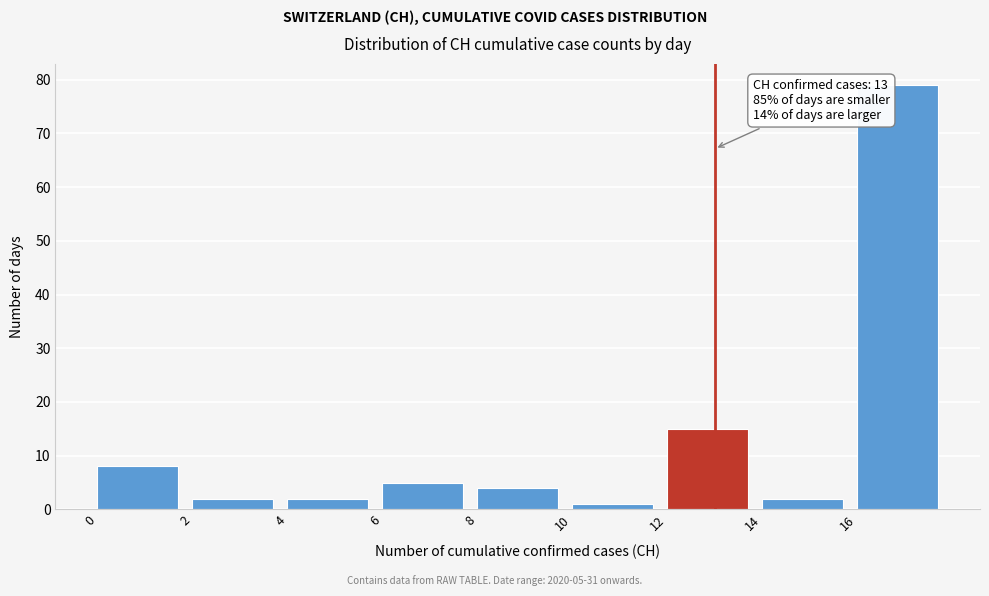

Over which range of the x-axis is the bar tallest?

16 to 18